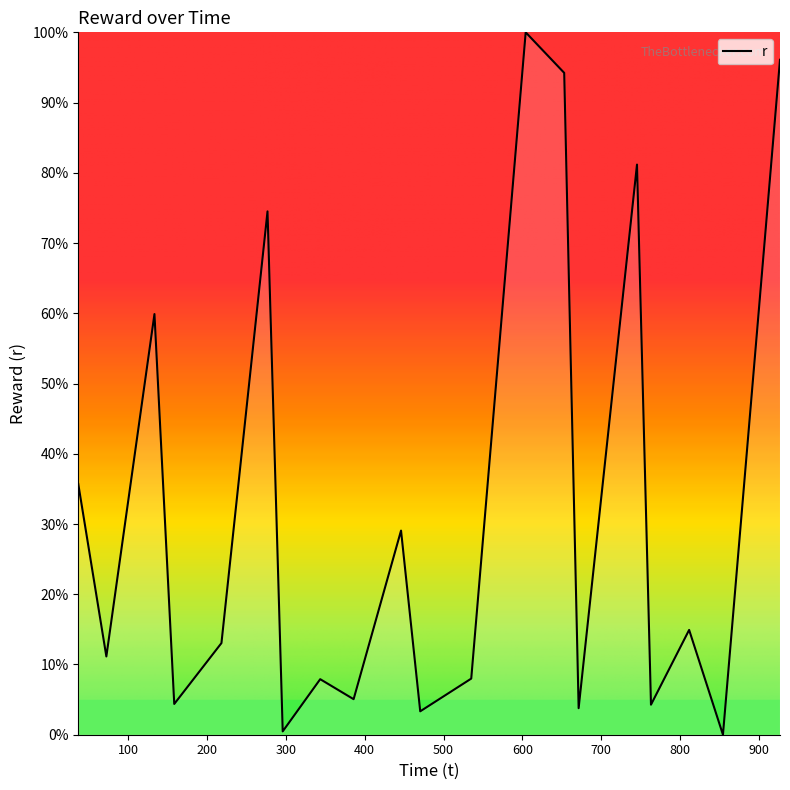

What is the difference between the maximum and minimum values?

100.0